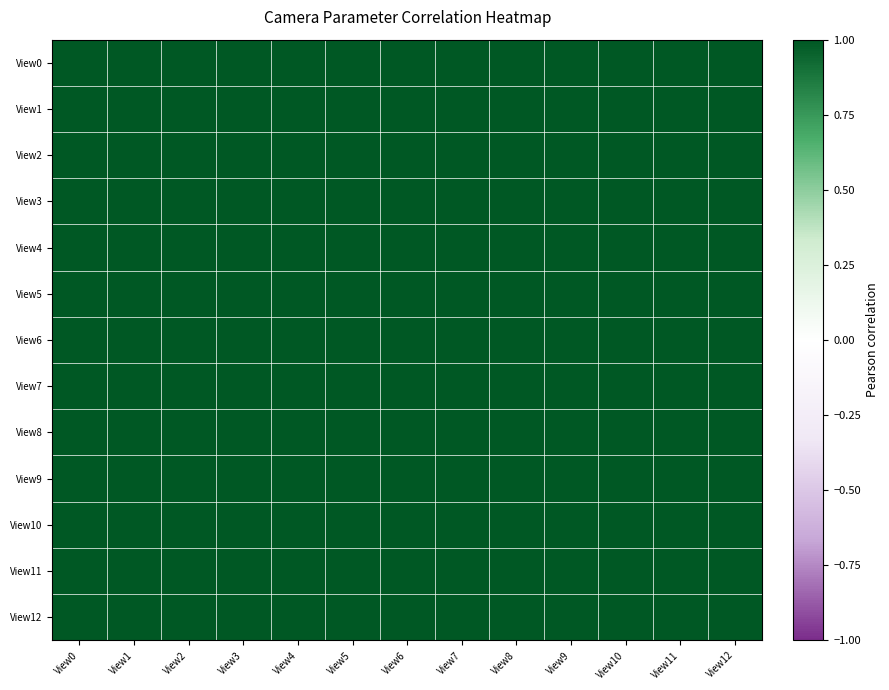

Count the number of data series in this chart.

13